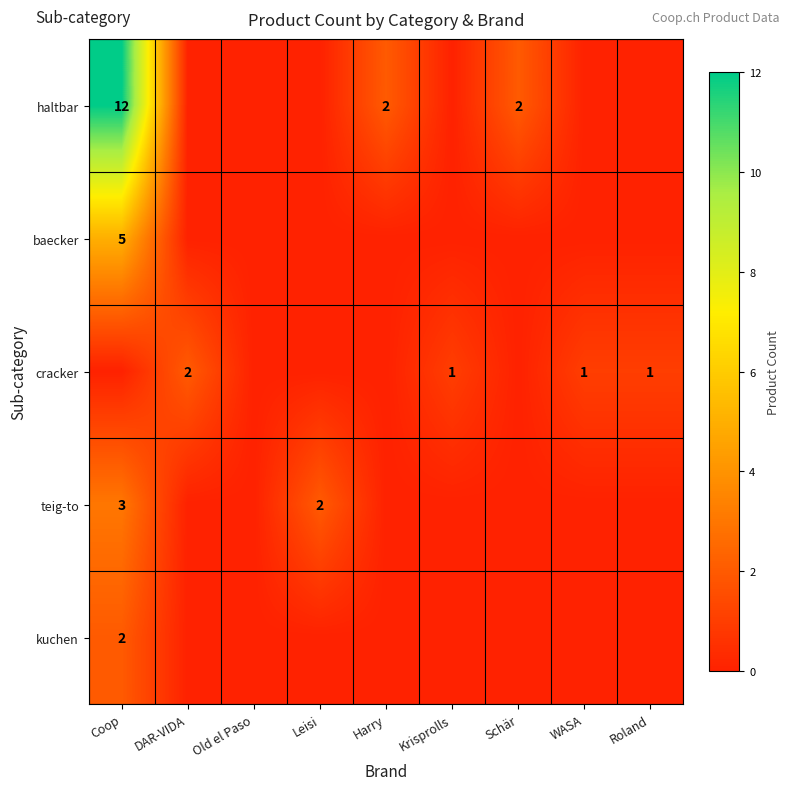

At which category is the sum across all series the highest?

Coop